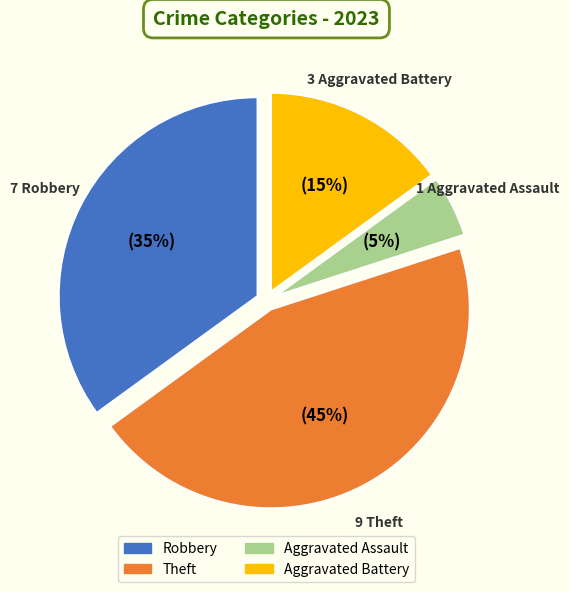

The Aggravated Assault slice represents 5% of the pie. True or false?

True